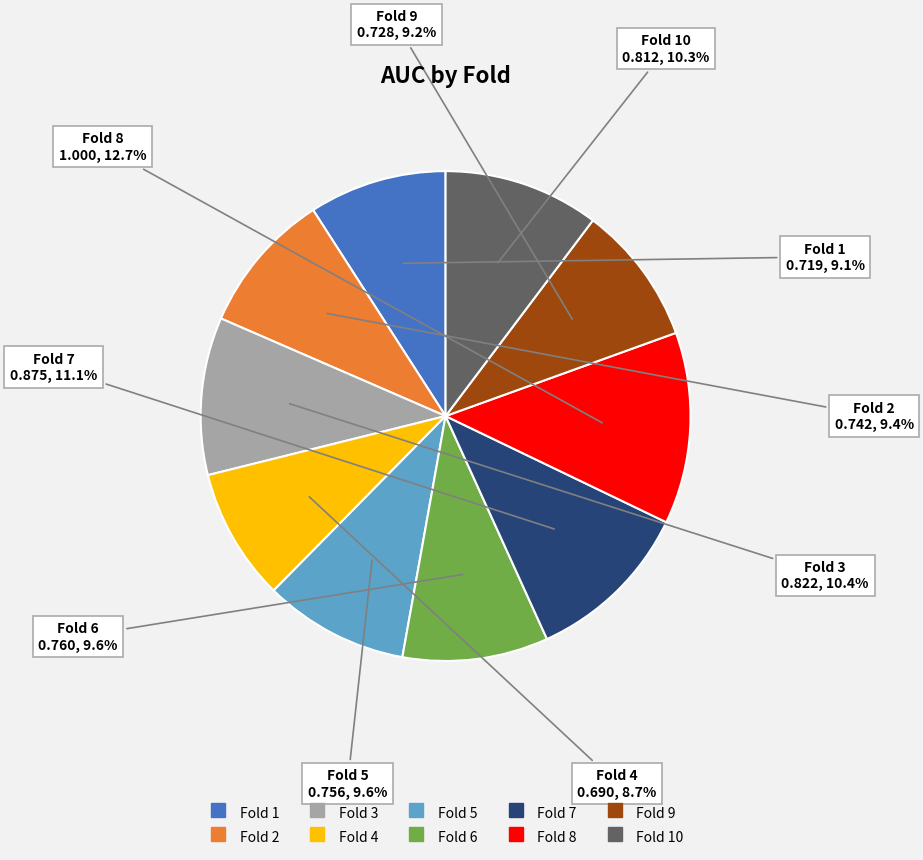

To the nearest percent, what is the difference between the largest and smallest slice percentages?

4%